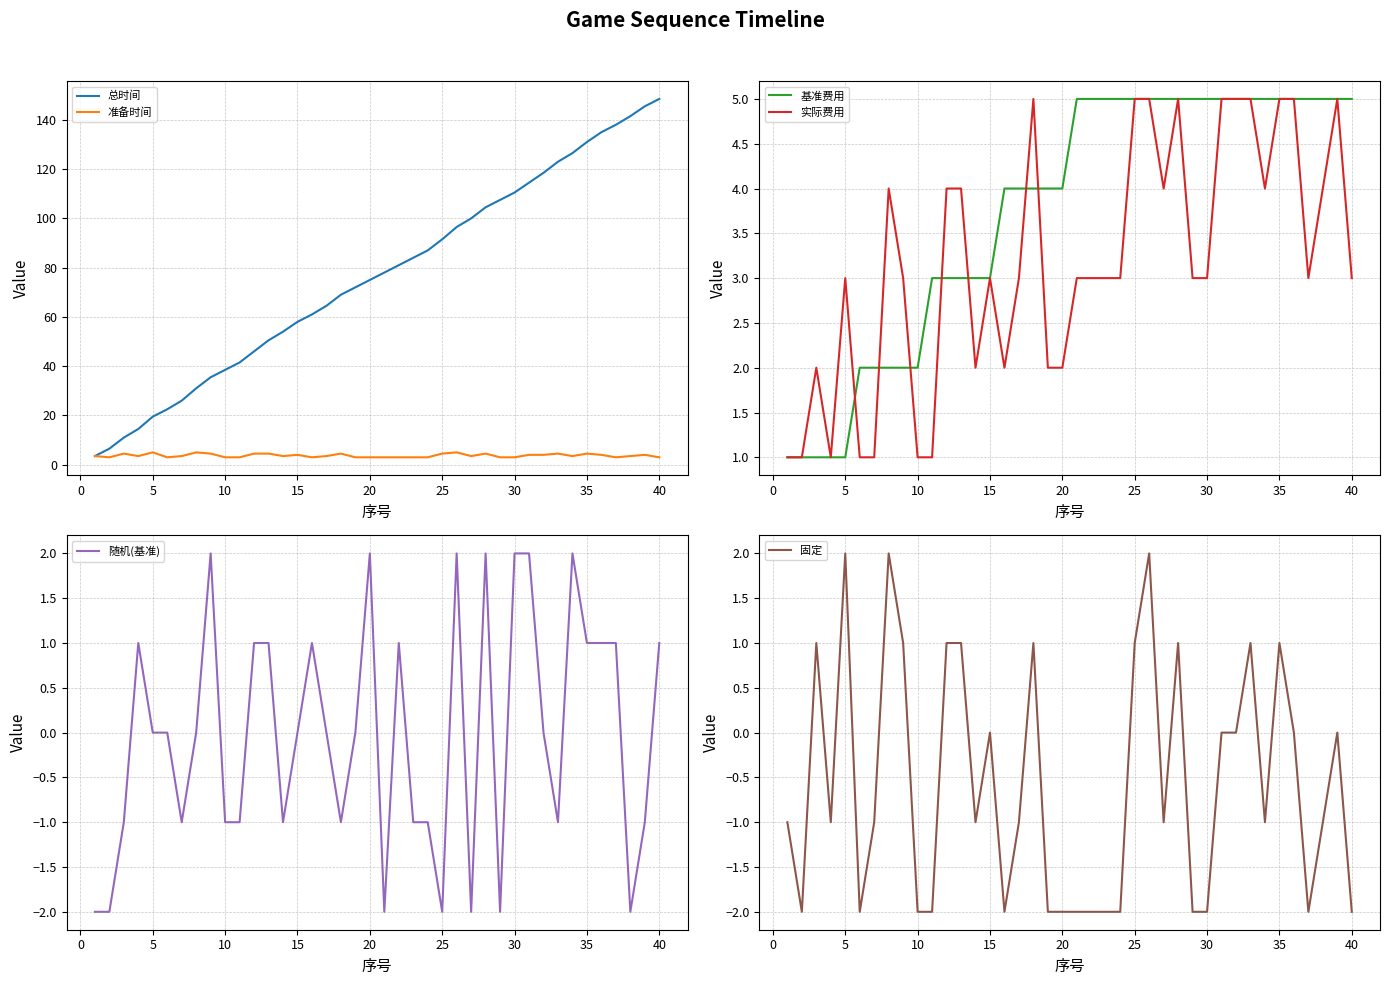

True or false: 准备时间 and 总时间 intersect in this chart.

False